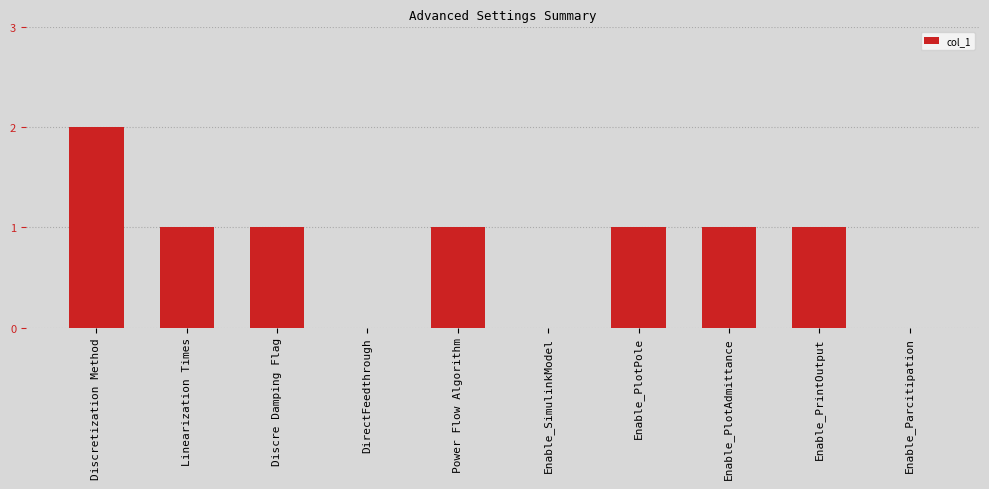

What is the average value?

1